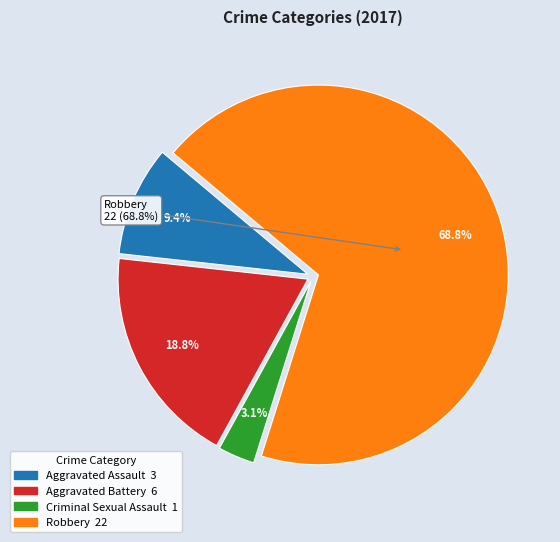

The Criminal Sexual Assault slice represents 1% of the pie. True or false?

False